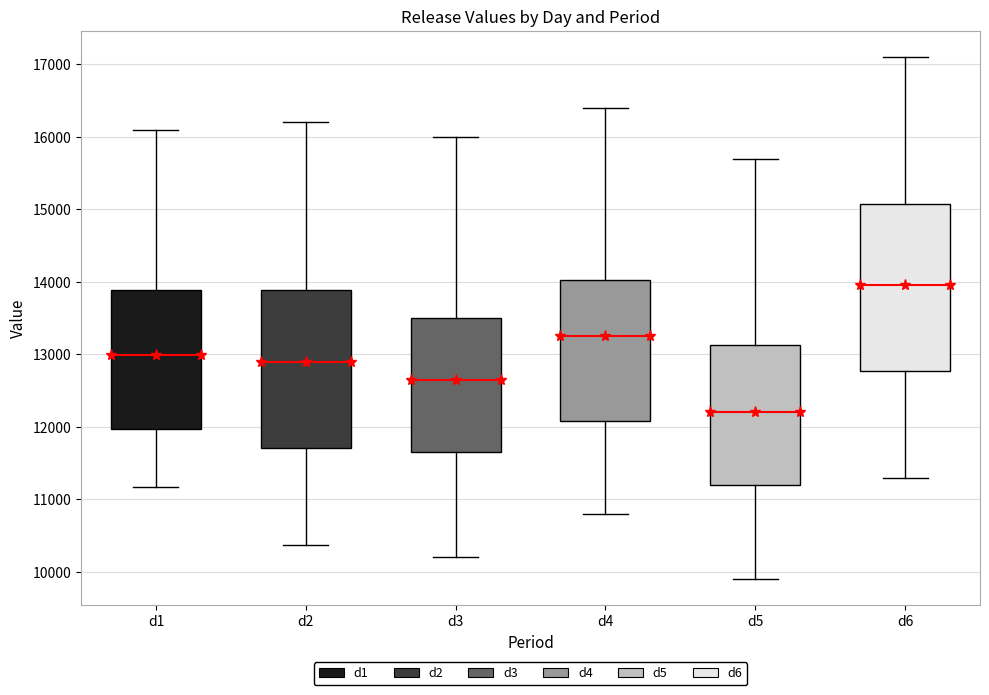

Which box is the tallest, from its lower edge to its upper edge?

d6